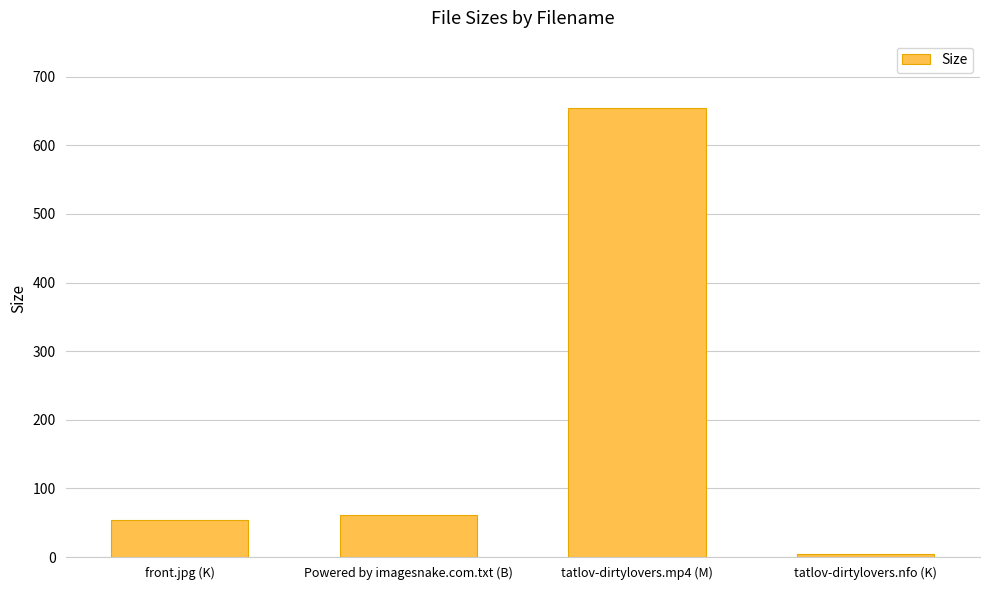

Reading left to right, what are all the values shown in this chart?

front.jpg (K)=54.5	Powered by imagesnake.com.txt (B)=61.0	tatlov-dirtylovers.mp4 (M)=654.3	tatlov-dirtylovers.nfo (K)=4.5